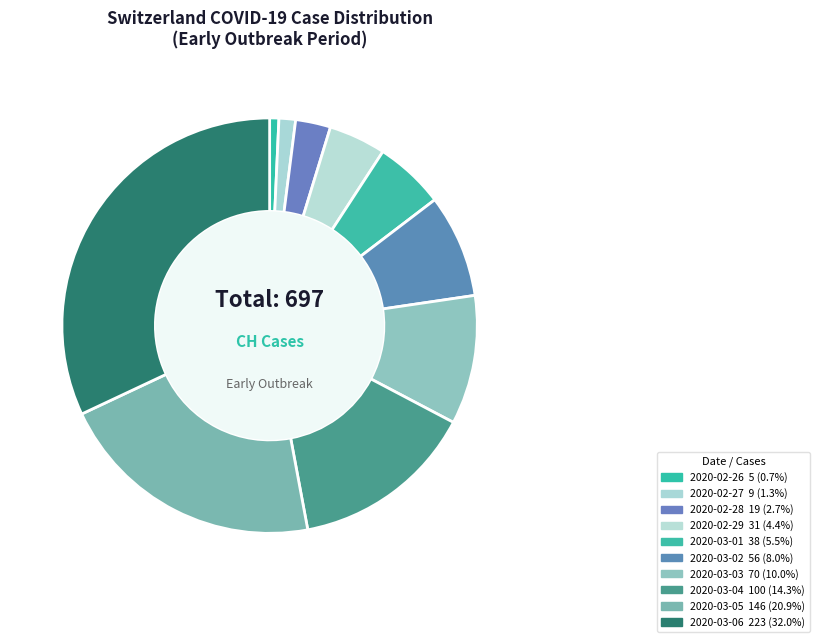

Which slice is the smallest?

2020-02-26